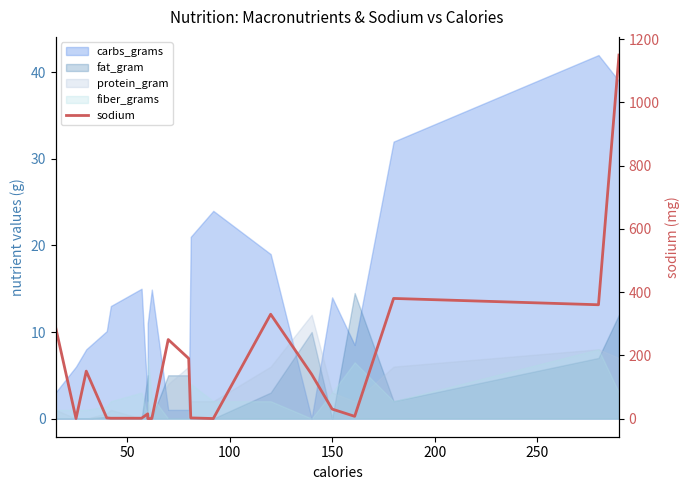

Reading right to left, extract all data points from this chart.

1150	360	380	7	30	140	330	0	2	190	250	0	0	15	1	1	2	150	0	290